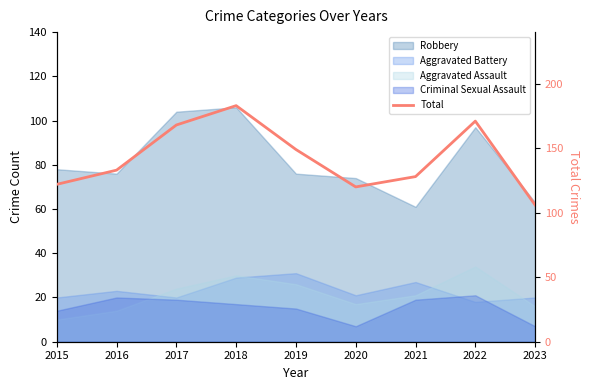

What is the value of the 8th point from the left?

171